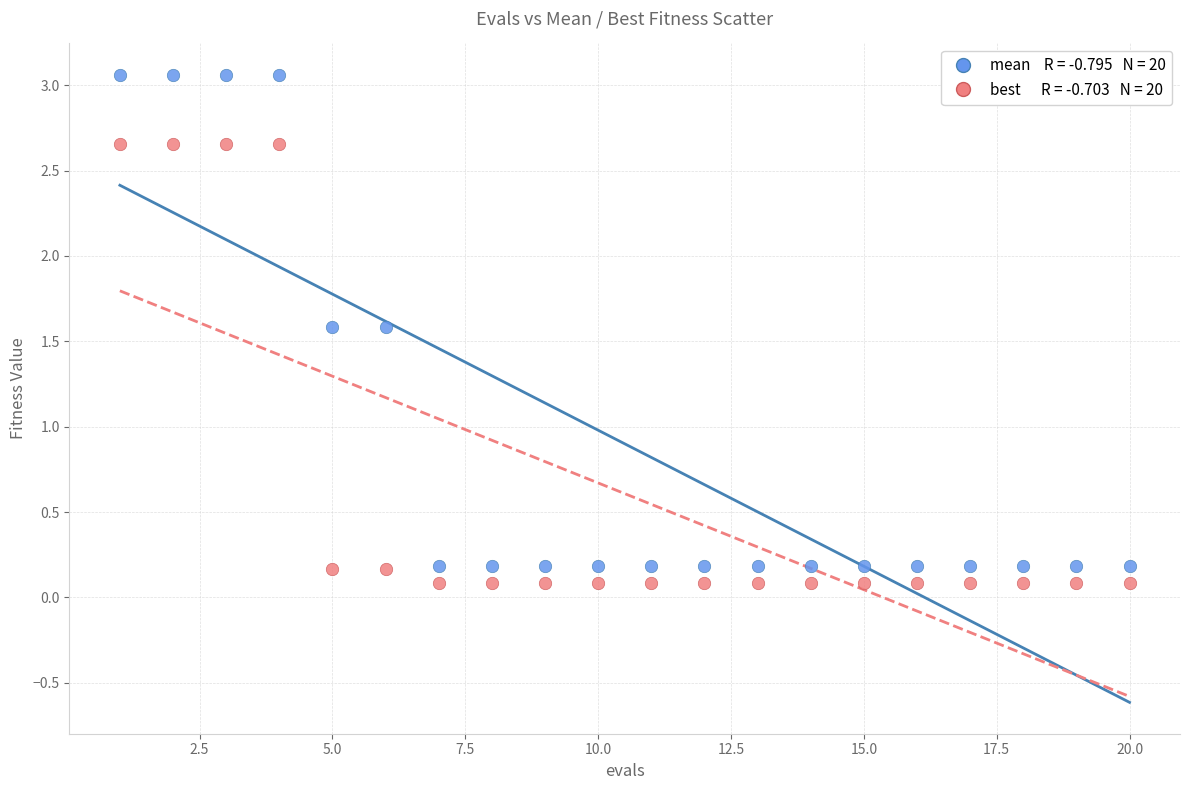

Across all data points, what is the range of X values (max minus min)?

19.0